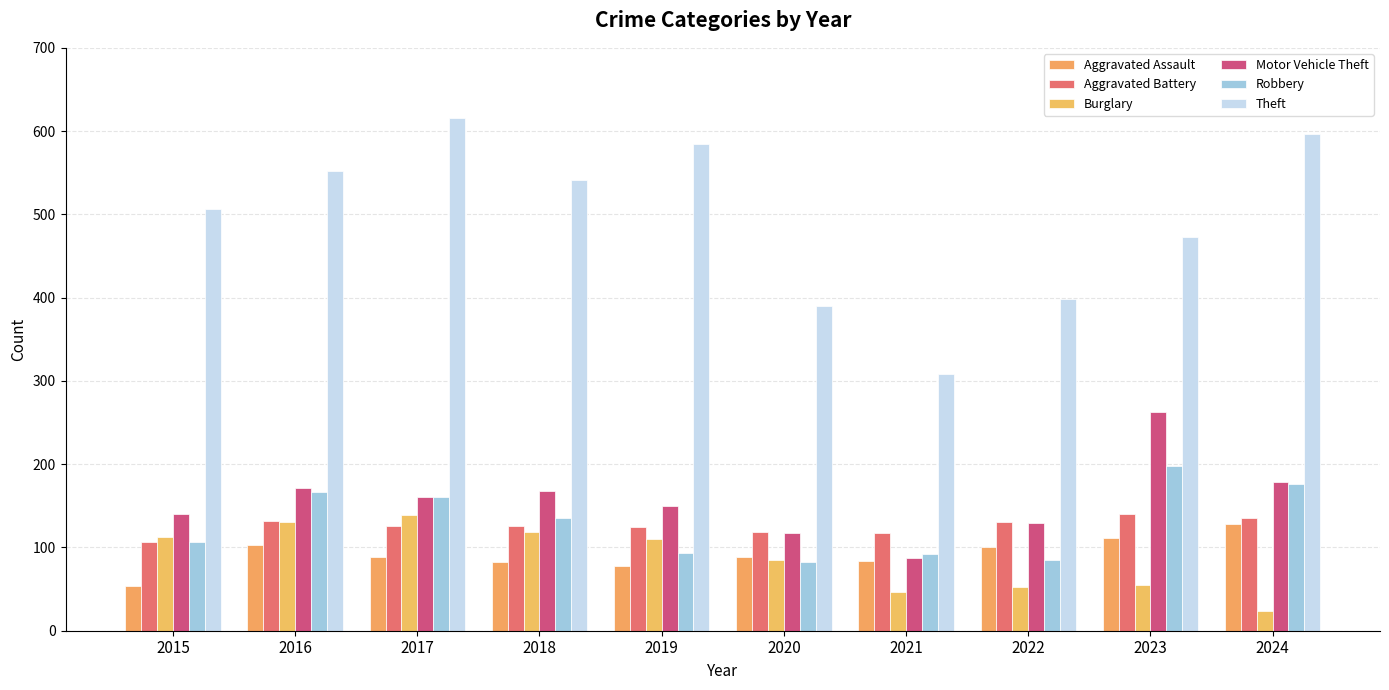

List the labels in order of Theft value, largest first.

2017, 2024, 2019, 2016, 2018, 2015, 2023, 2022, 2020, 2021